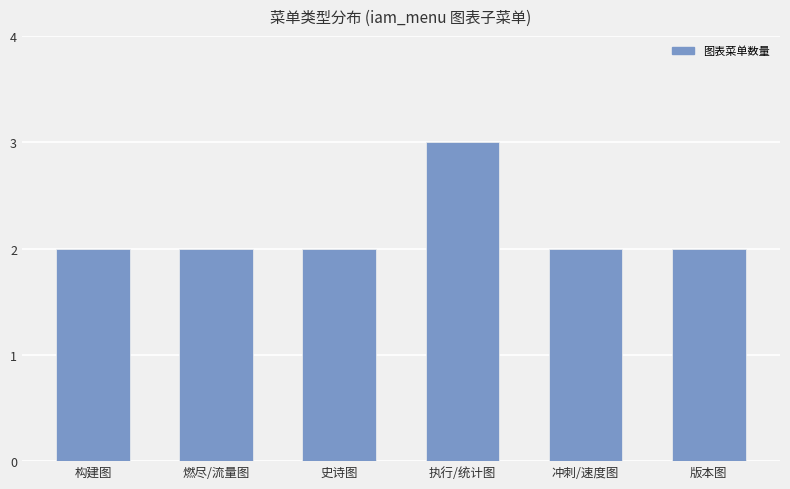

Reading left to right, list all the values displayed in this chart.

构建图=2	燃尽/流量图=2	史诗图=2	执行/统计图=3	冲刺/速度图=2	版本图=2